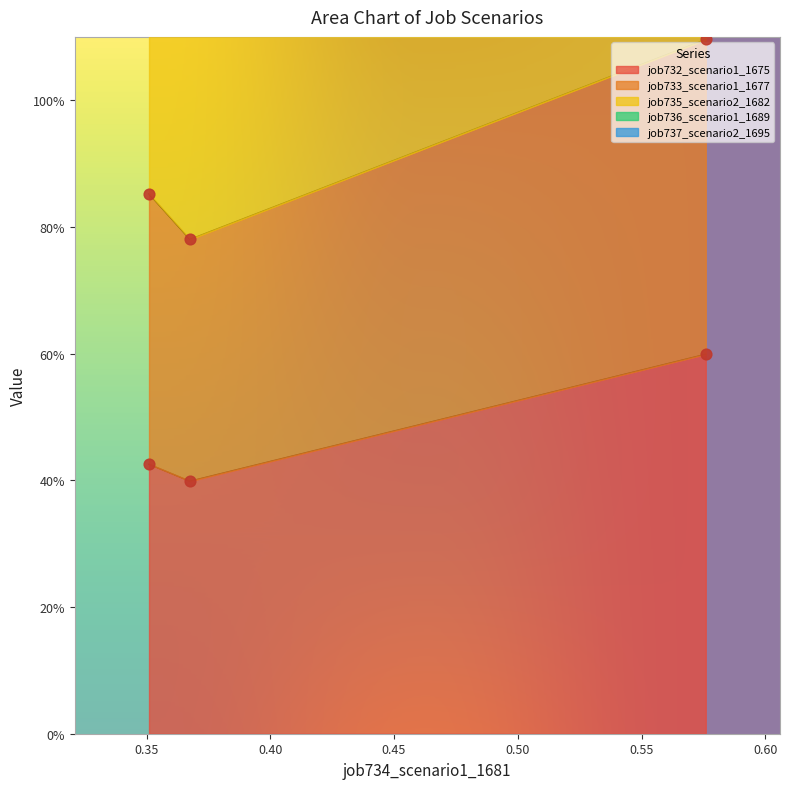

Which series has the largest total across all categories?

job733_scenario1_1677